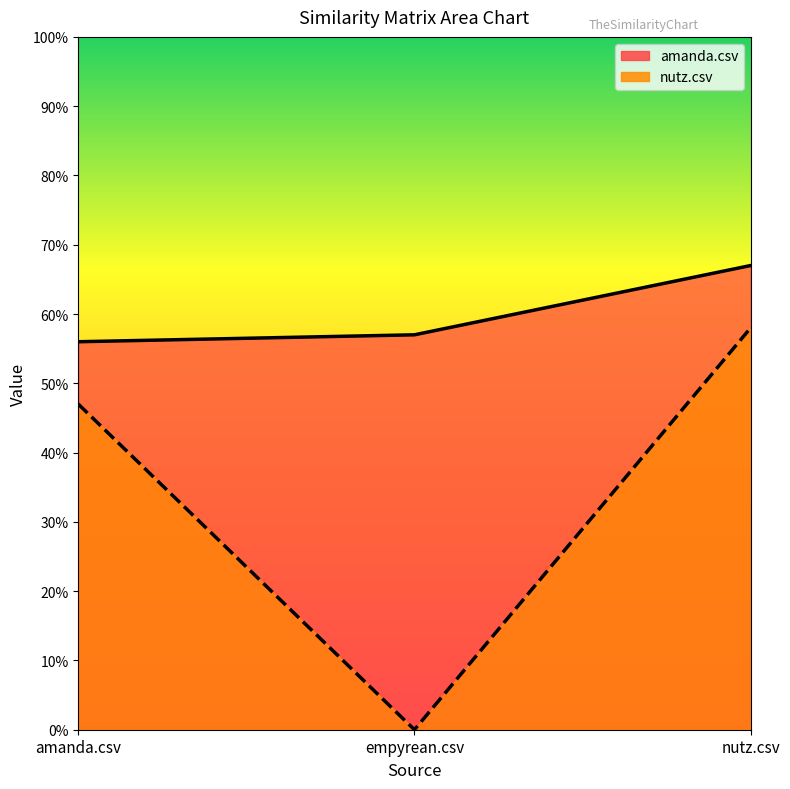

True or false: amanda.csv has a value of 0.6 at empyrean.csv.

True